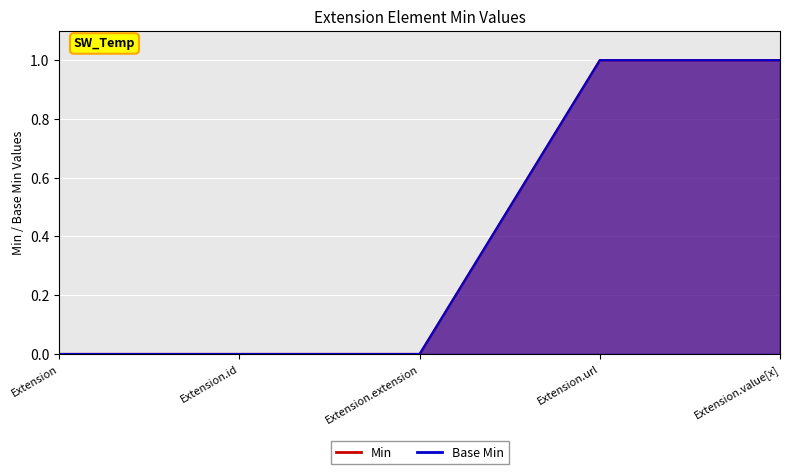

What is the label of the 3rd point from the right?

Extension.extension